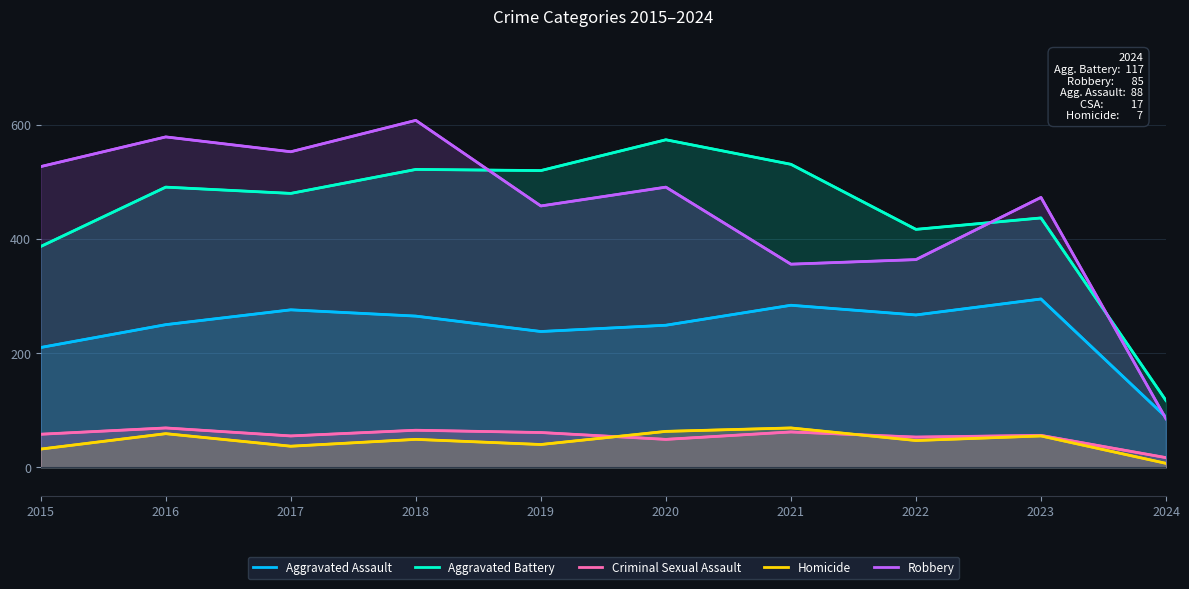

Reading right to left, list all the values displayed in this chart.

Aggravated Assault: 88	295	267	284	249	238	265	276	250	210
Aggravated Battery: 117	437	417	531	574	520	522	480	491	387
Criminal Sexual Assault: 17	56	53	62	49	61	65	55	69	58
Homicide: 7	55	47	69	63	40	49	37	59	32
Robbery: 85	473	364	356	491	458	608	553	579	527